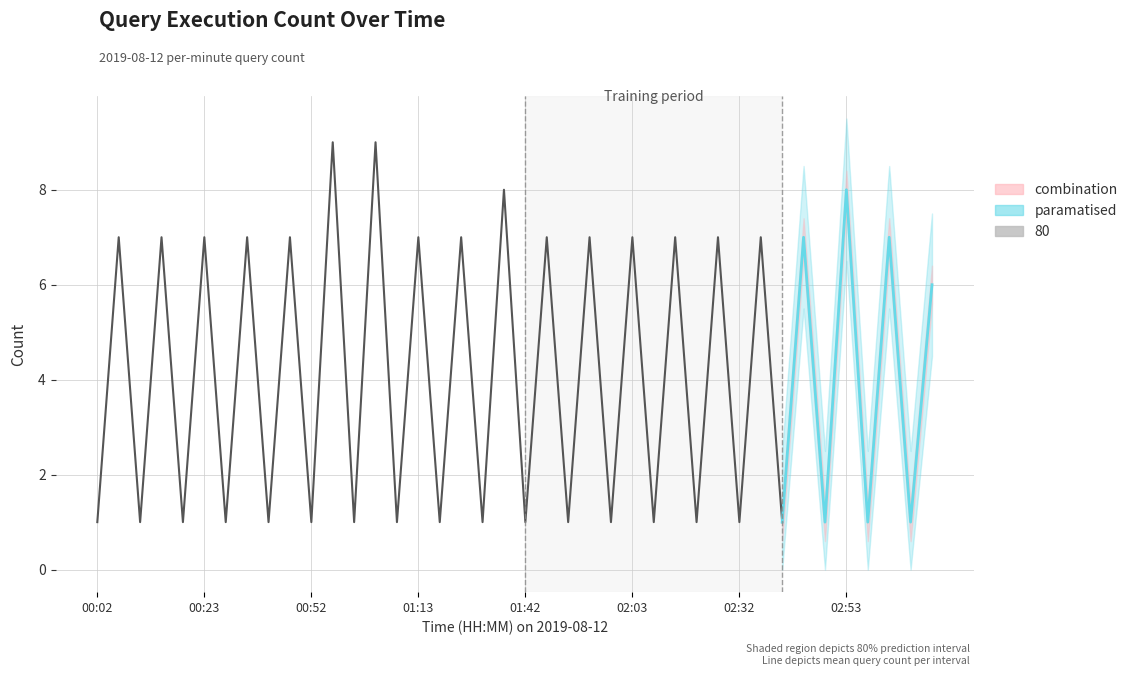

Between 01:52 and 03:03, which is larger?

03:03